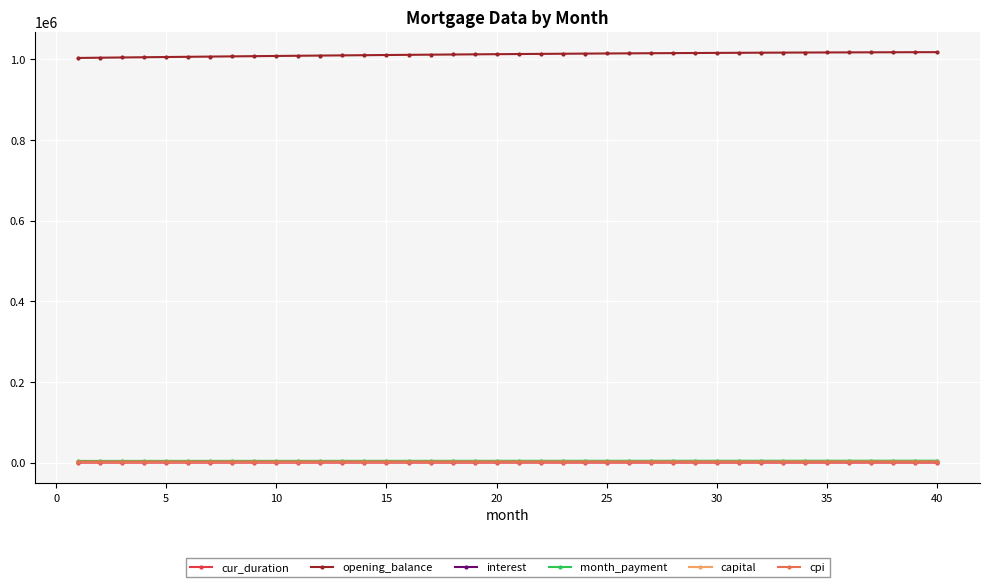

True or false: capital and cur_duration intersect in this chart.

False